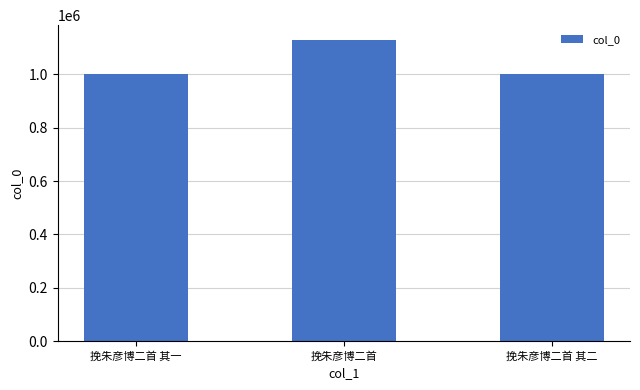

What is the sum of the values at 挽朱彦博二首 其一 and 挽朱彦博二首?

2128037